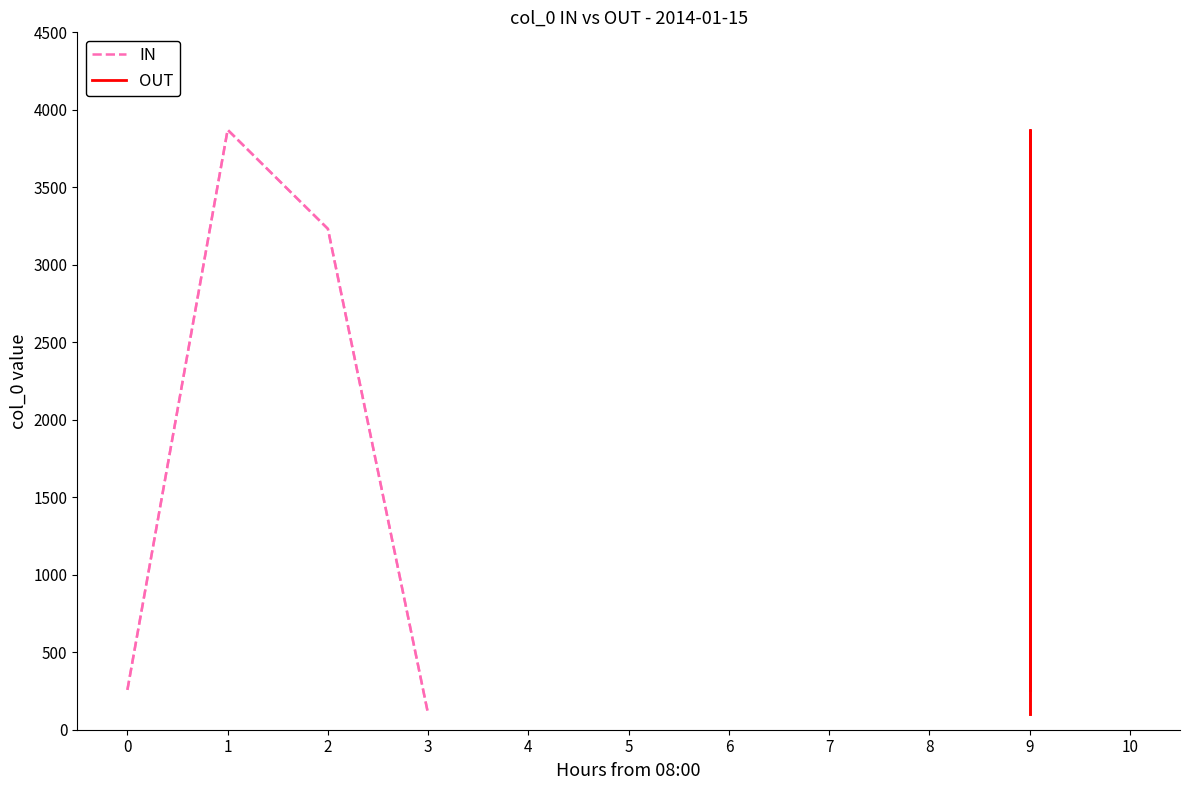

What is the lowest value of the IN series?

101